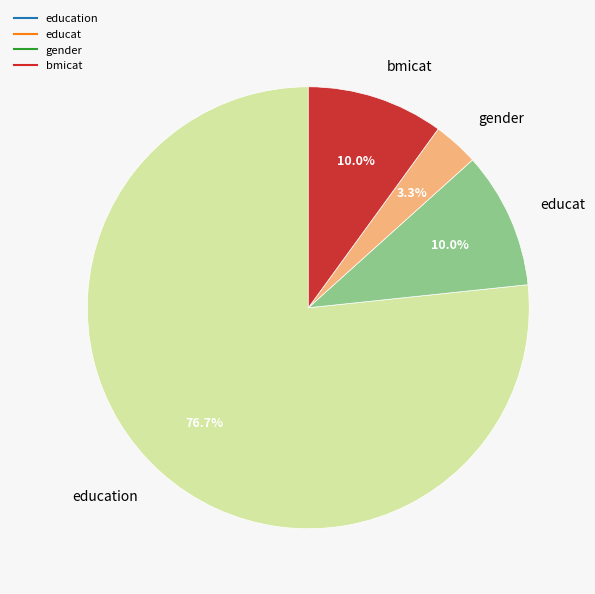

Does any single category account for the majority?

Yes